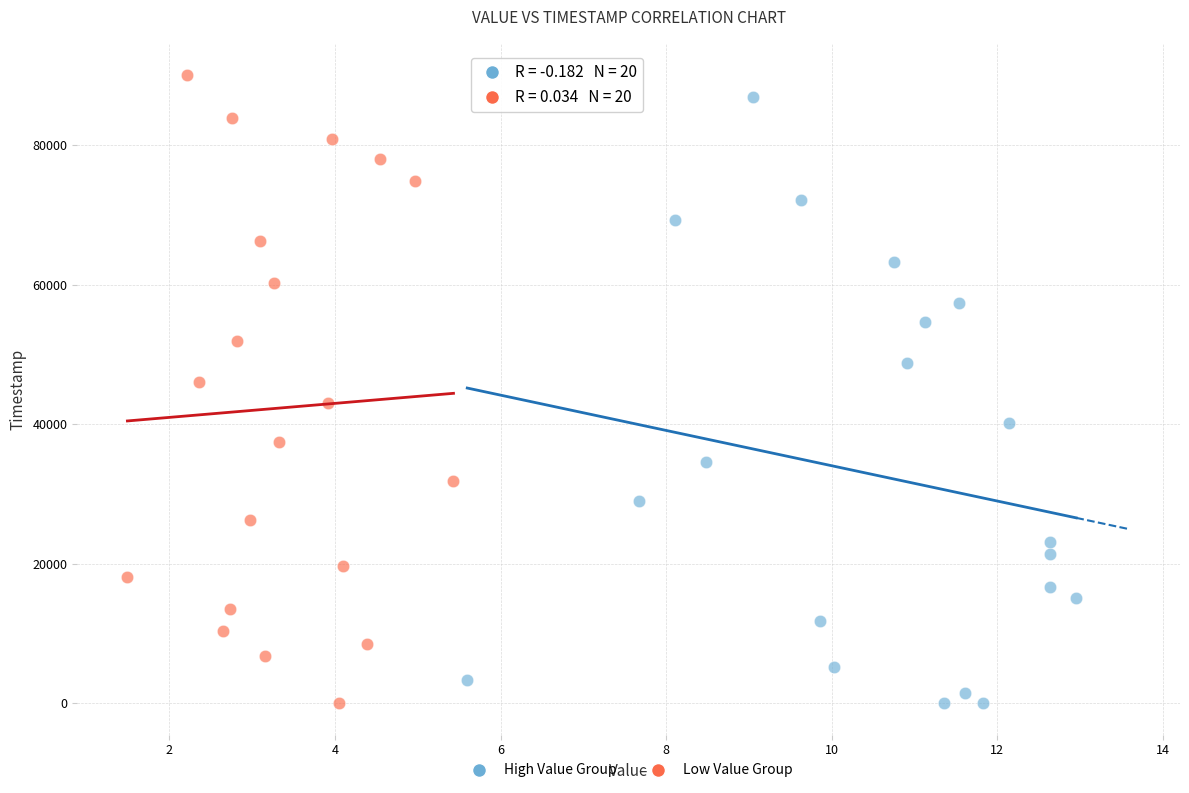

Which series contains the highest Y value?

Low Value Group